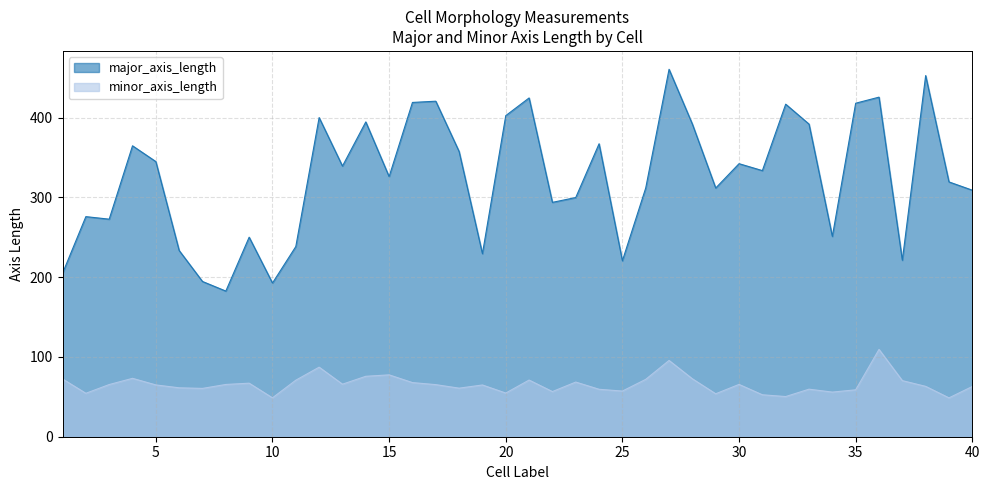

The minor_axis_length series shows 109.8 at 37. True or false?

False